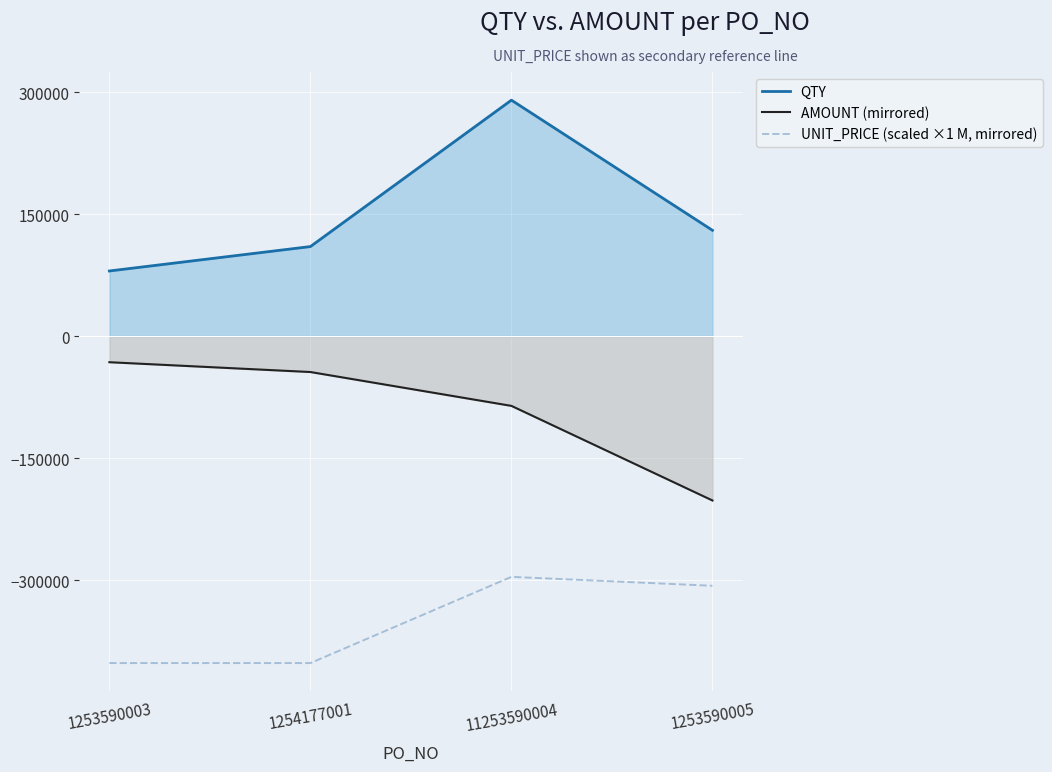

List the labels in order of QTY value, smallest first.

1253590003, 1254177001, 1253590005, 11253590004